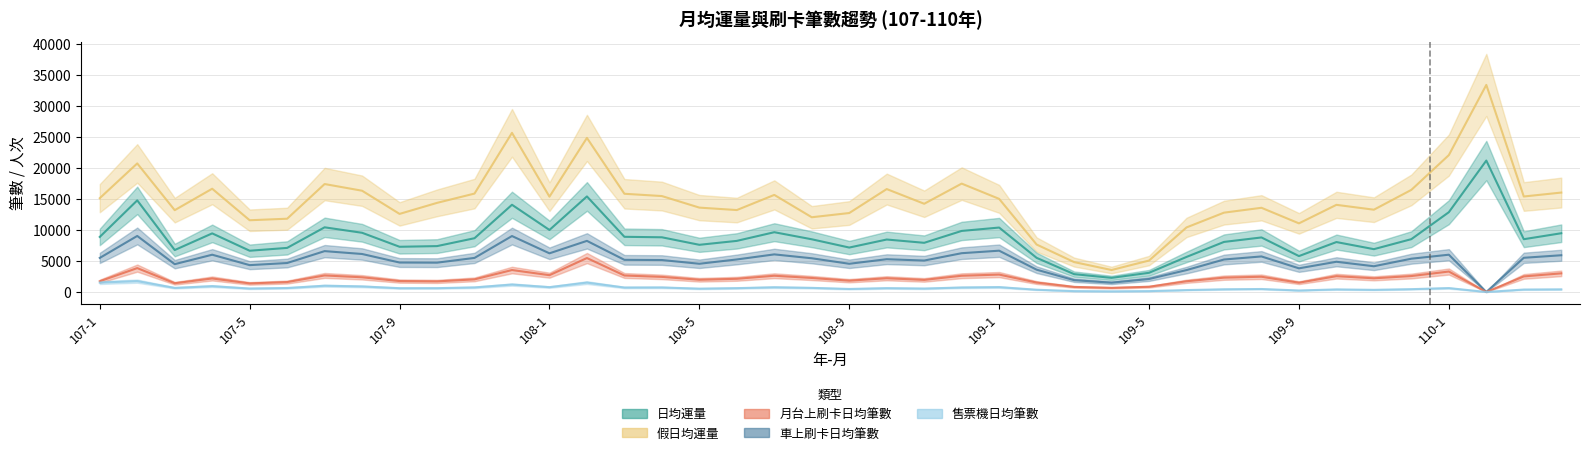

Is it true that 月台上刷卡日均筆數 equals 2437.2 at 108-4?

True